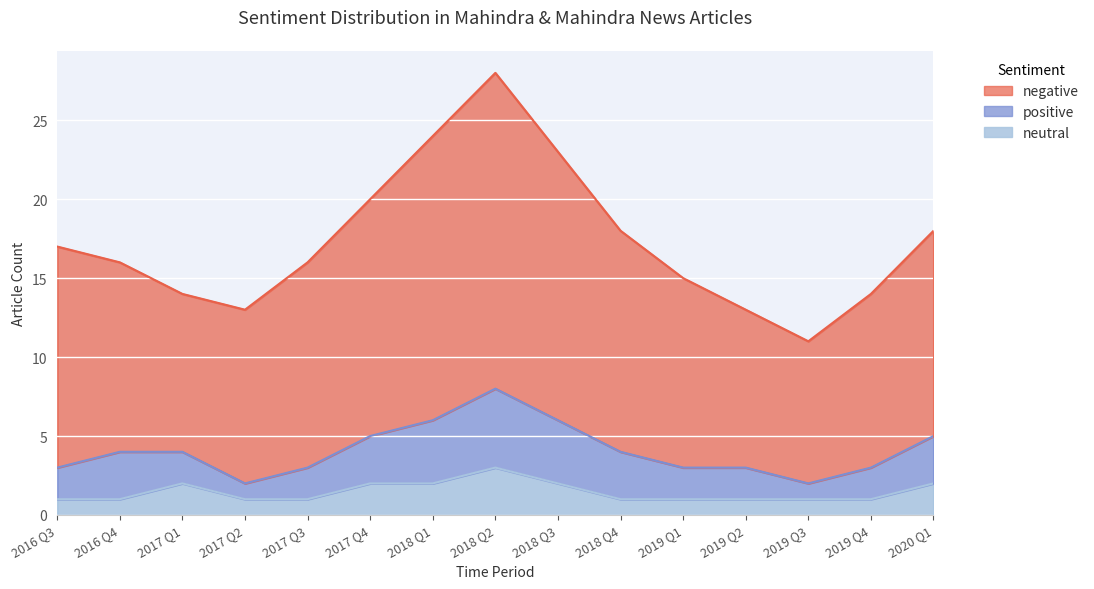

What is the label of the 3rd point from the right?

2019 Q3